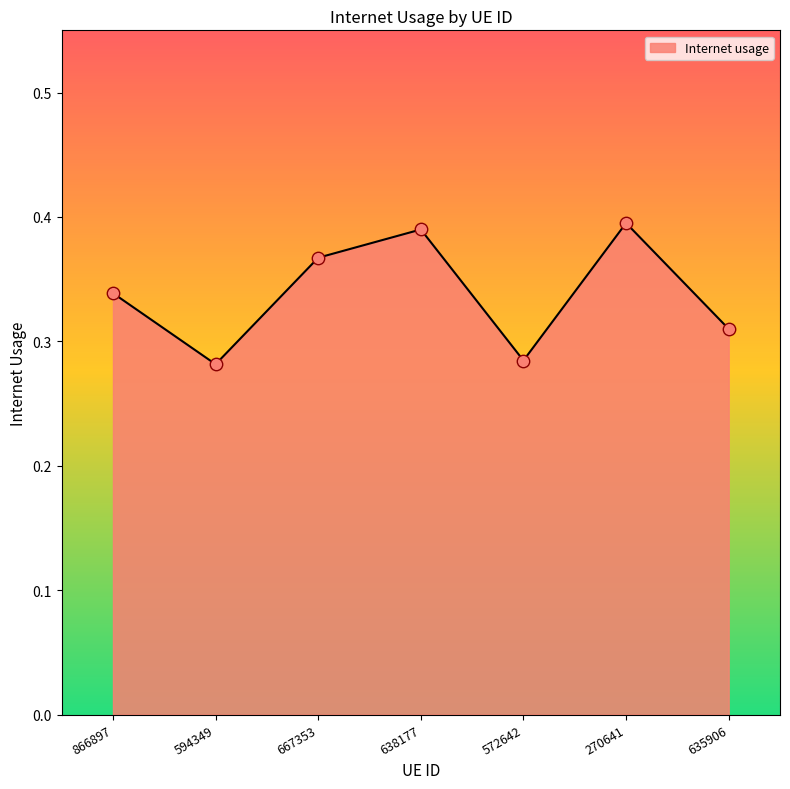

Which has a higher value, 635906 or 270641?

270641